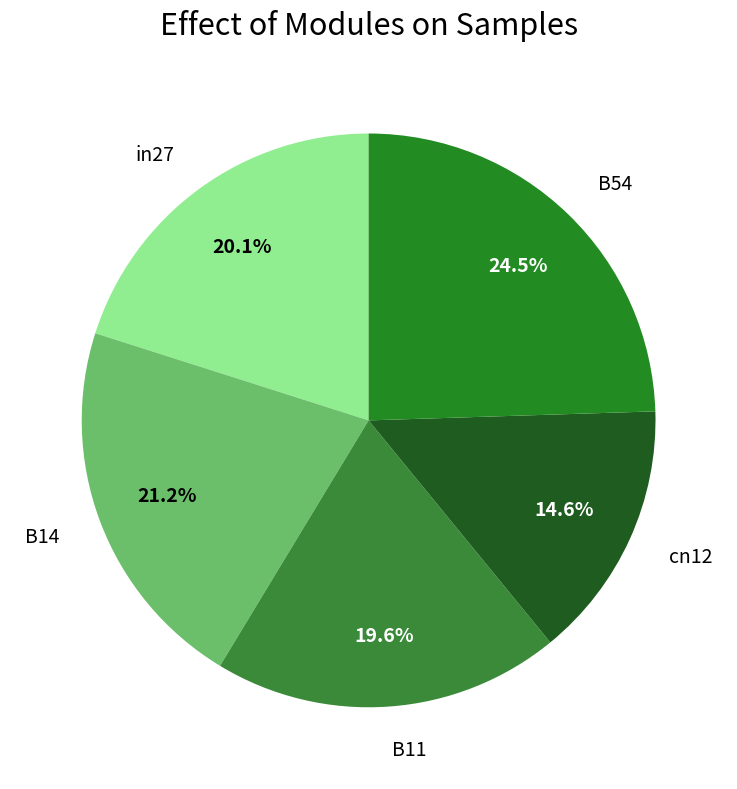

Rank the categories by value from highest to lowest.

B54, B14, in27, B11, cn12